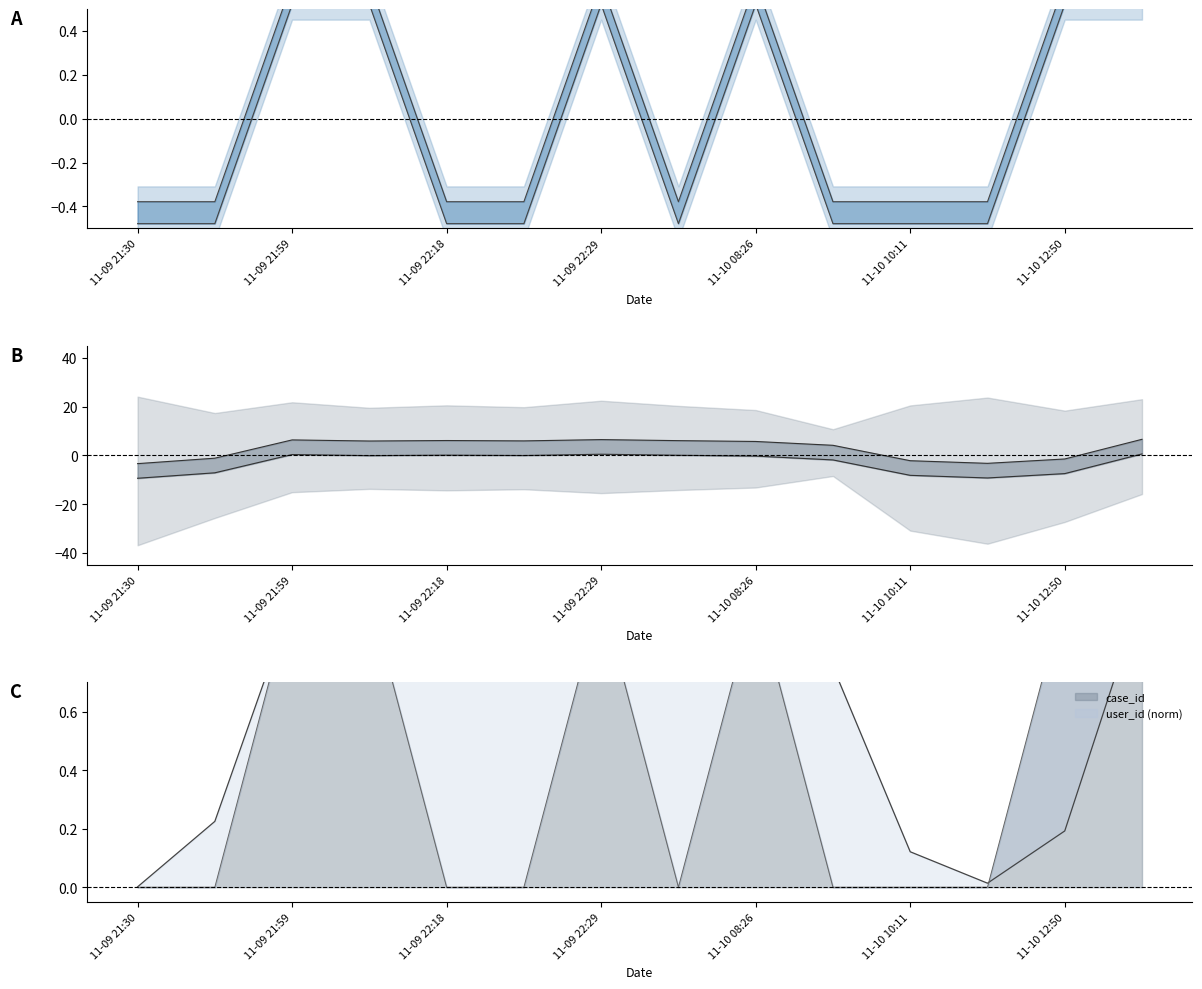

Where does the user_id series first go above 5?

11-09 21:59